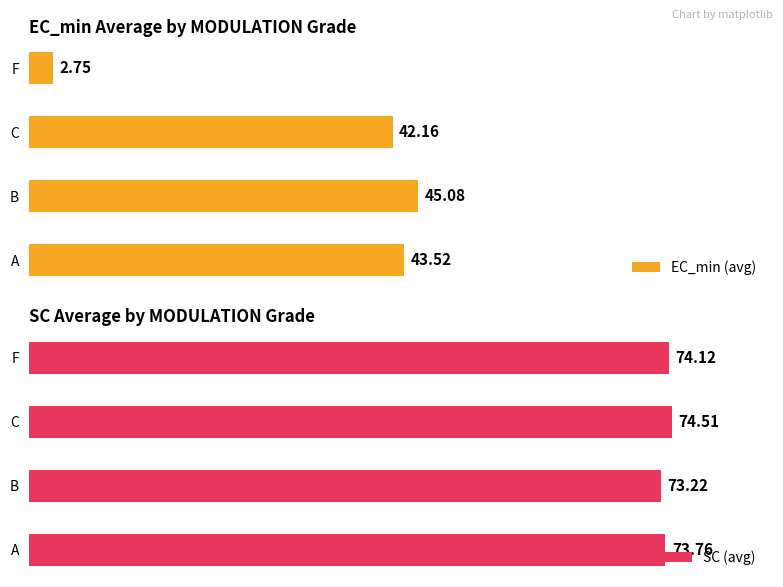

What is the sum of all EC_min (avg) values?

133.5